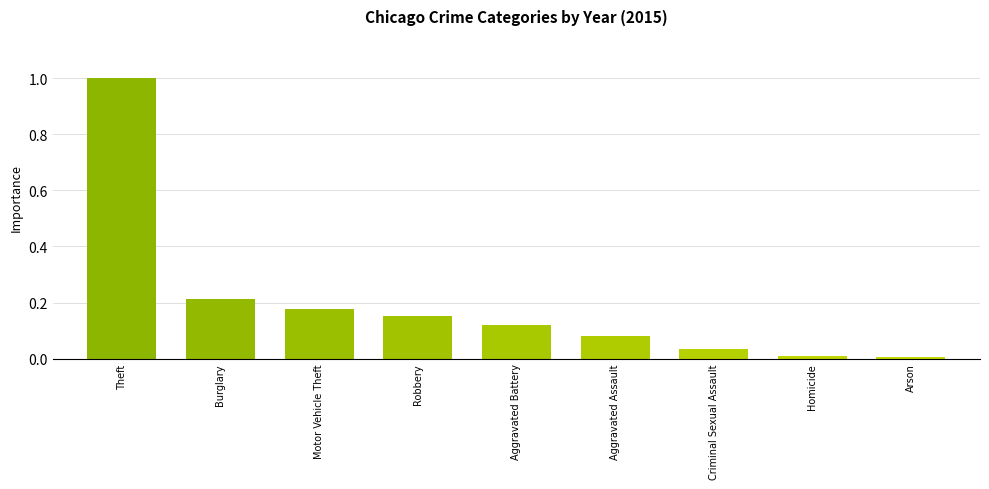

Which category has the highest value across all series?

Theft